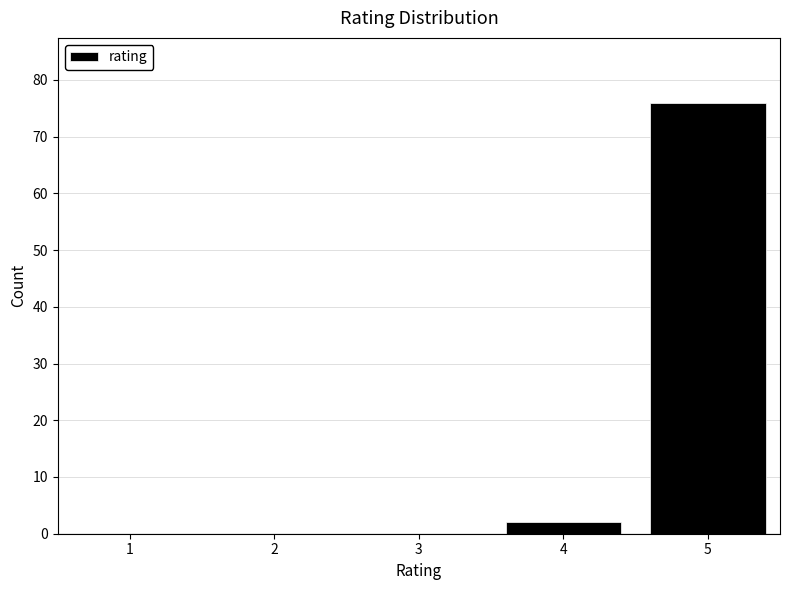

Reading right to left, what are all the values shown in this chart?

5=76	4=2	3=0	2=0	1=0